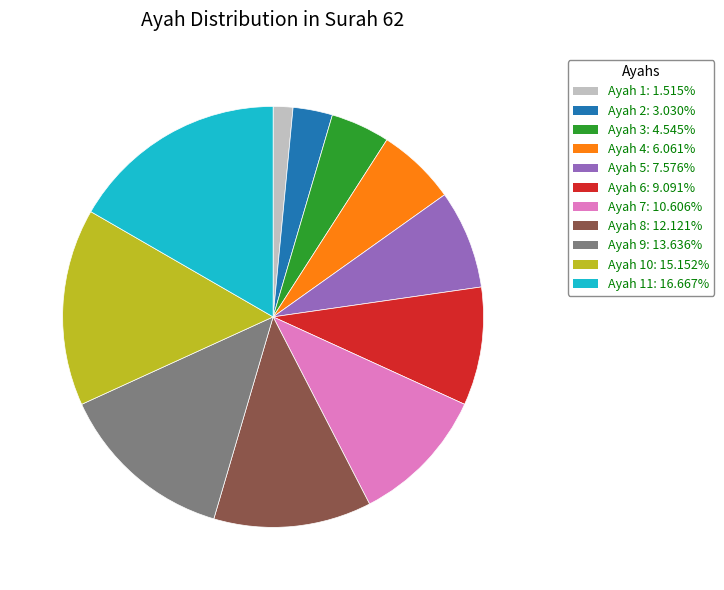

Is there a majority slice in this chart?

No